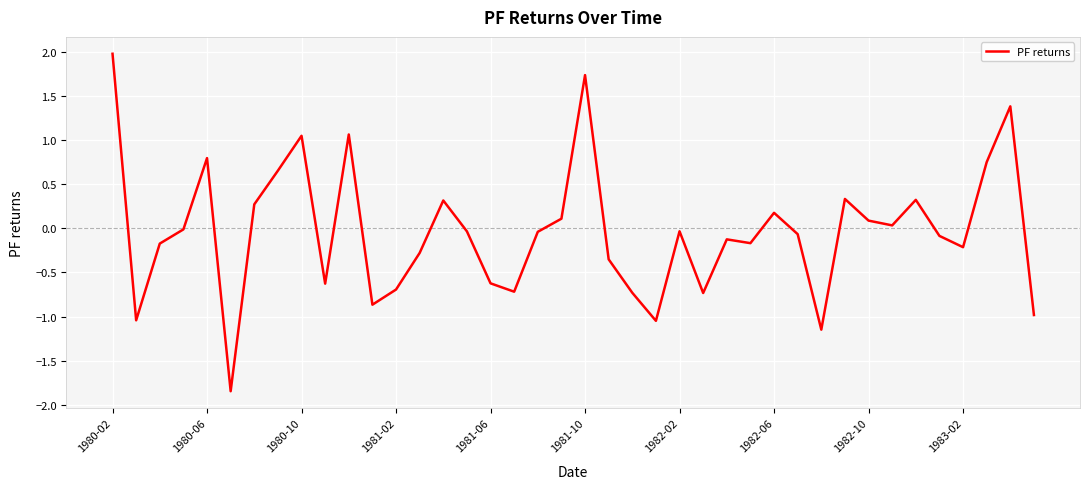

What is the greatest value displayed?

2.0